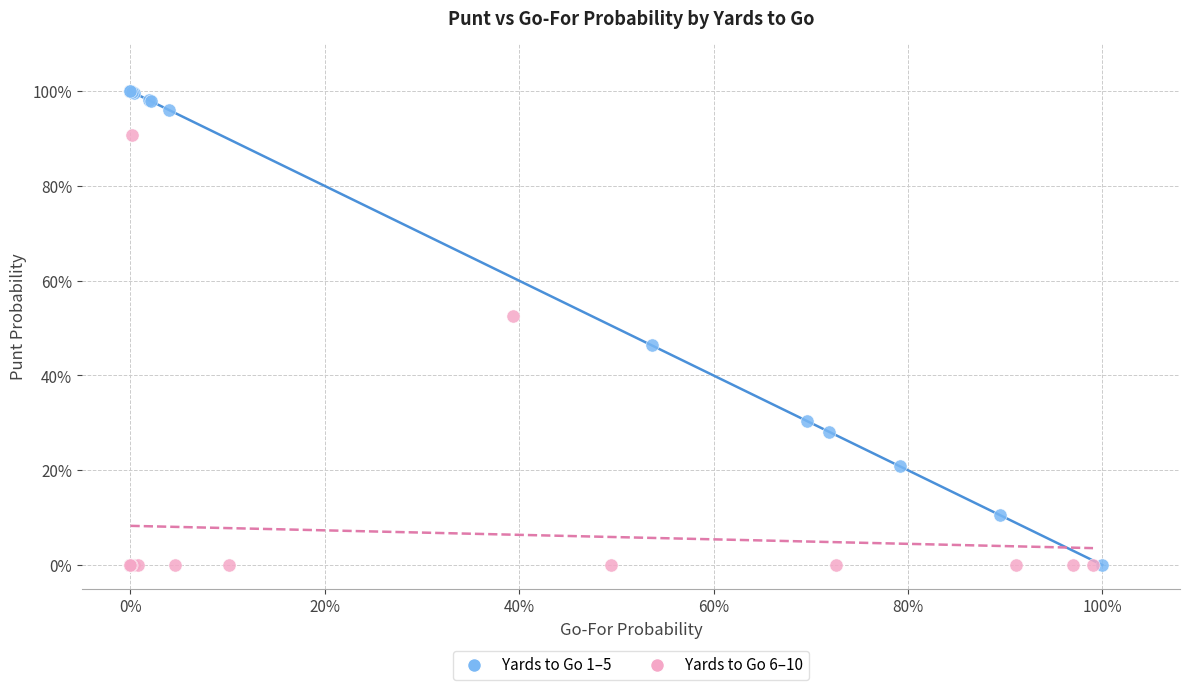

What are all the series names shown in the legend?

Yards to Go 1–5, Yards to Go 6–10